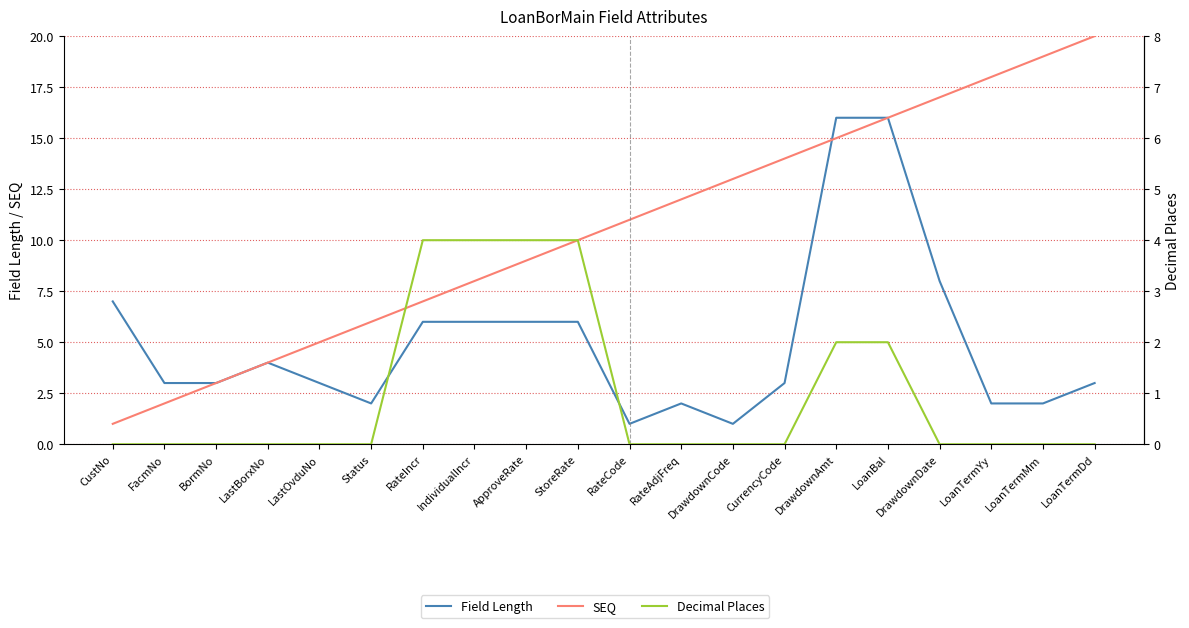

What is the spread (max minus min) of values at FacmNo?

3